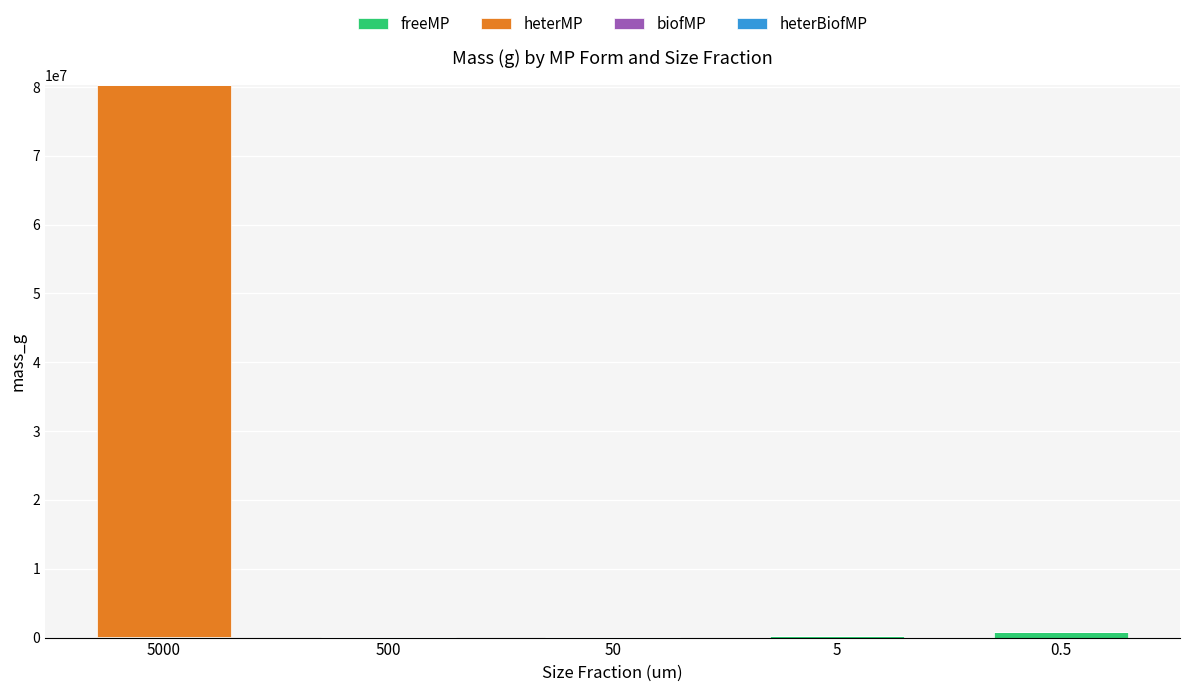

How many data points in freeMP are above 130979?

3